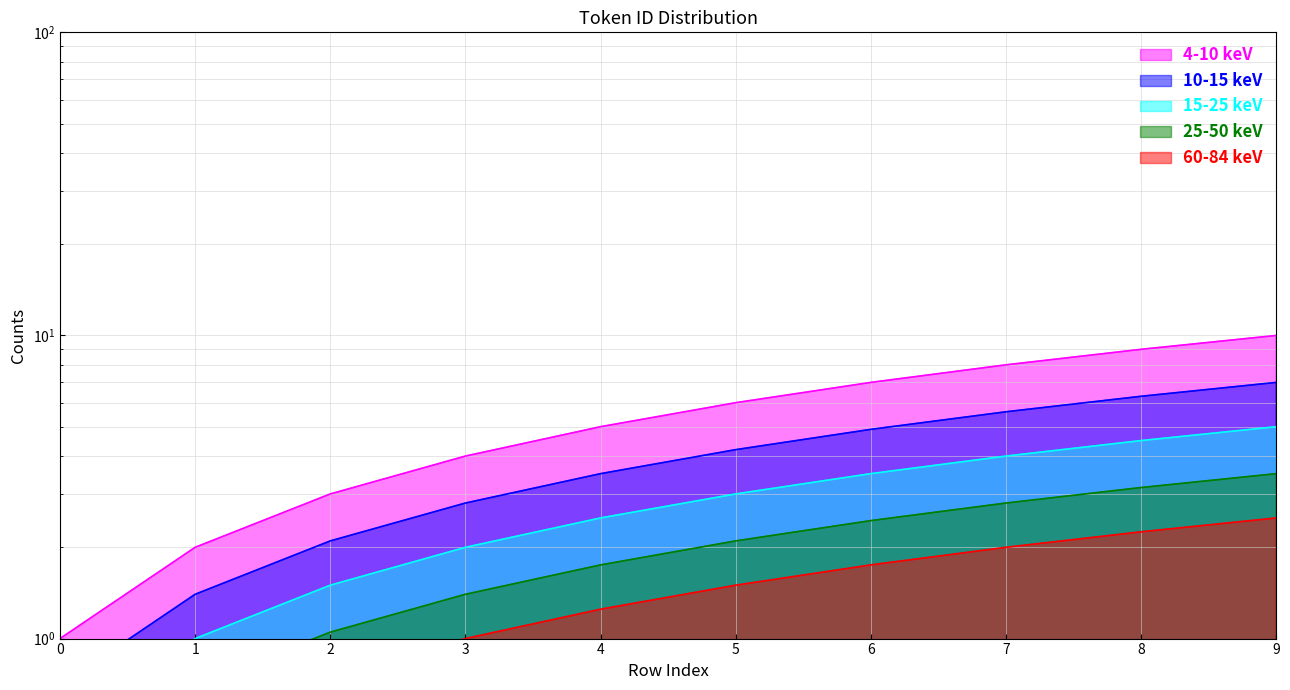

Reading left to right, what are all the values shown in this chart?

1	2	3	4	5	6	7	8	9	10